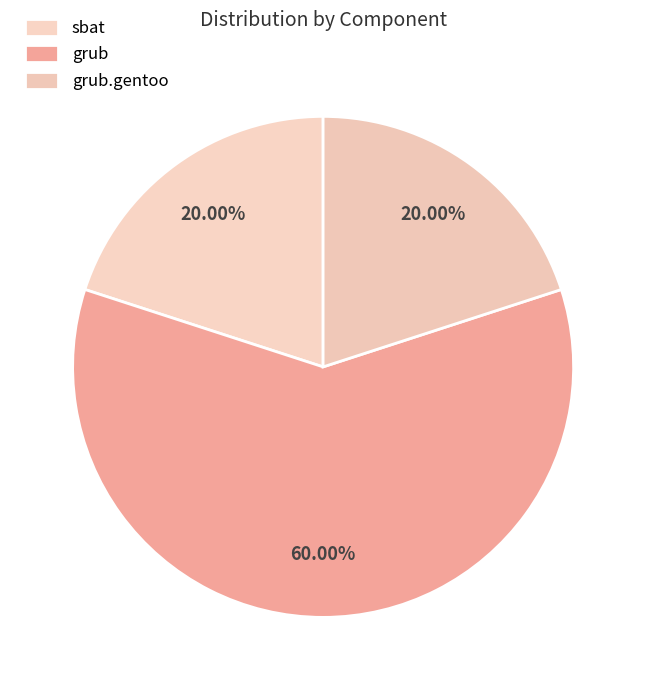

What percentage is the sbat slice, to the nearest percent?

20%